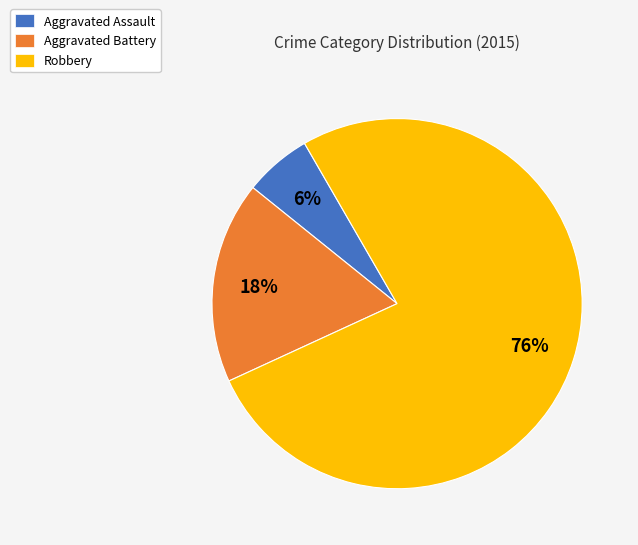

Combined, do Aggravated Assault and Aggravated Battery account for over 50%?

No